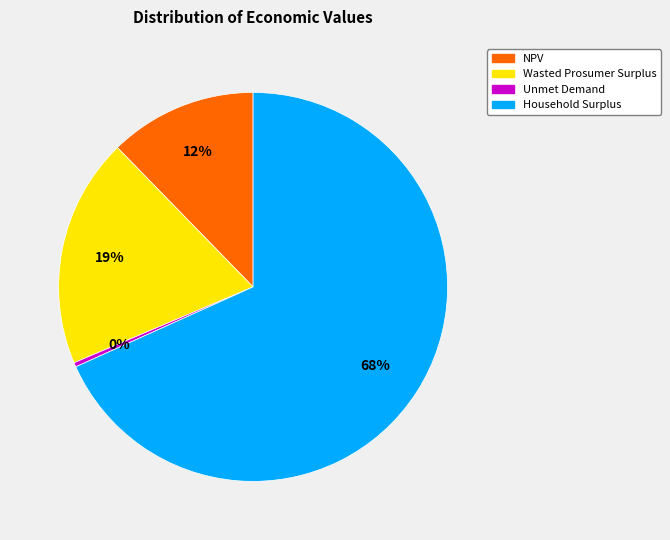

Between NPV and Household Surplus, which is larger?

Household Surplus